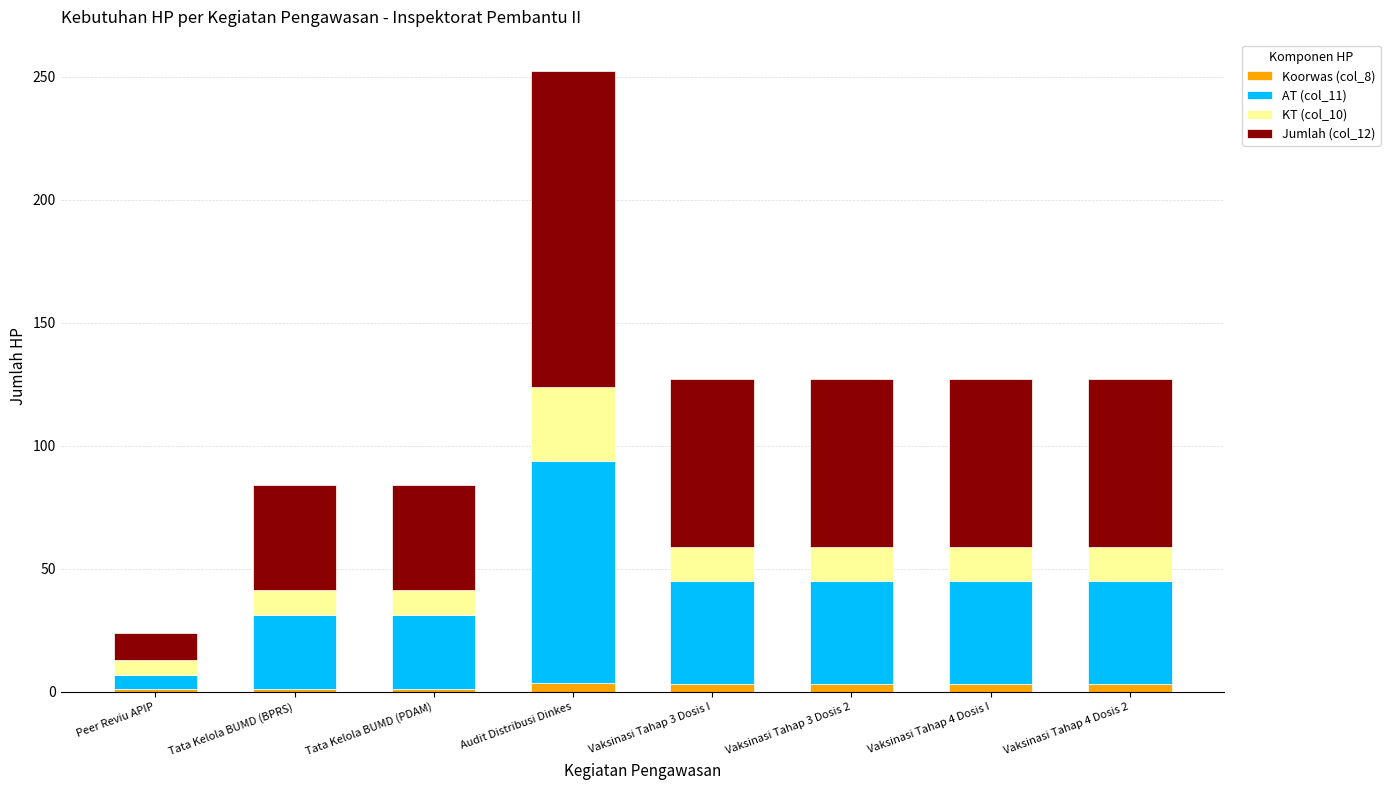

At which category is the sum across all series the highest?

Audit Distribusi Dinkes